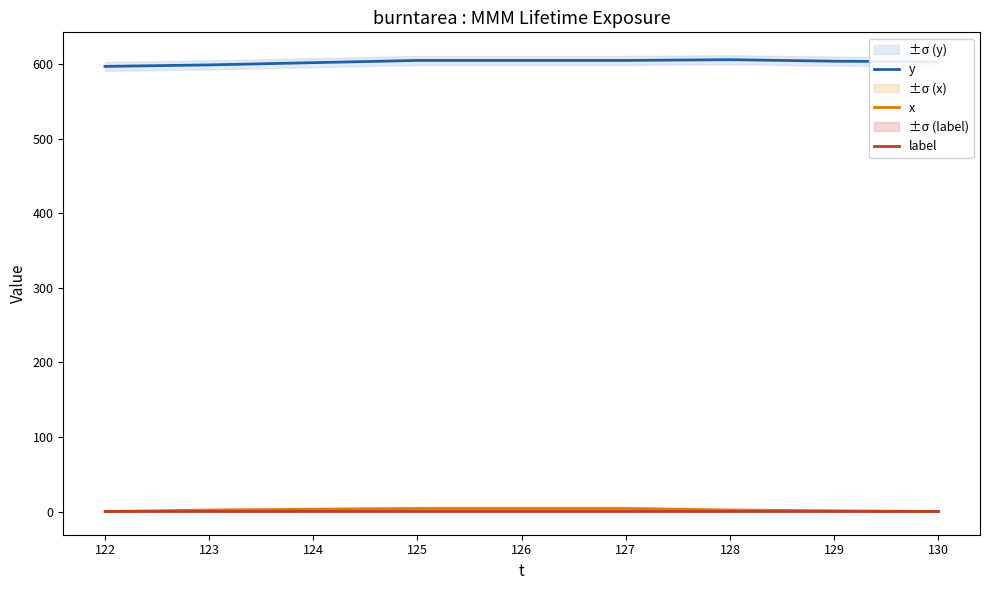

What is the value of the y point at the 5th from the left?

605